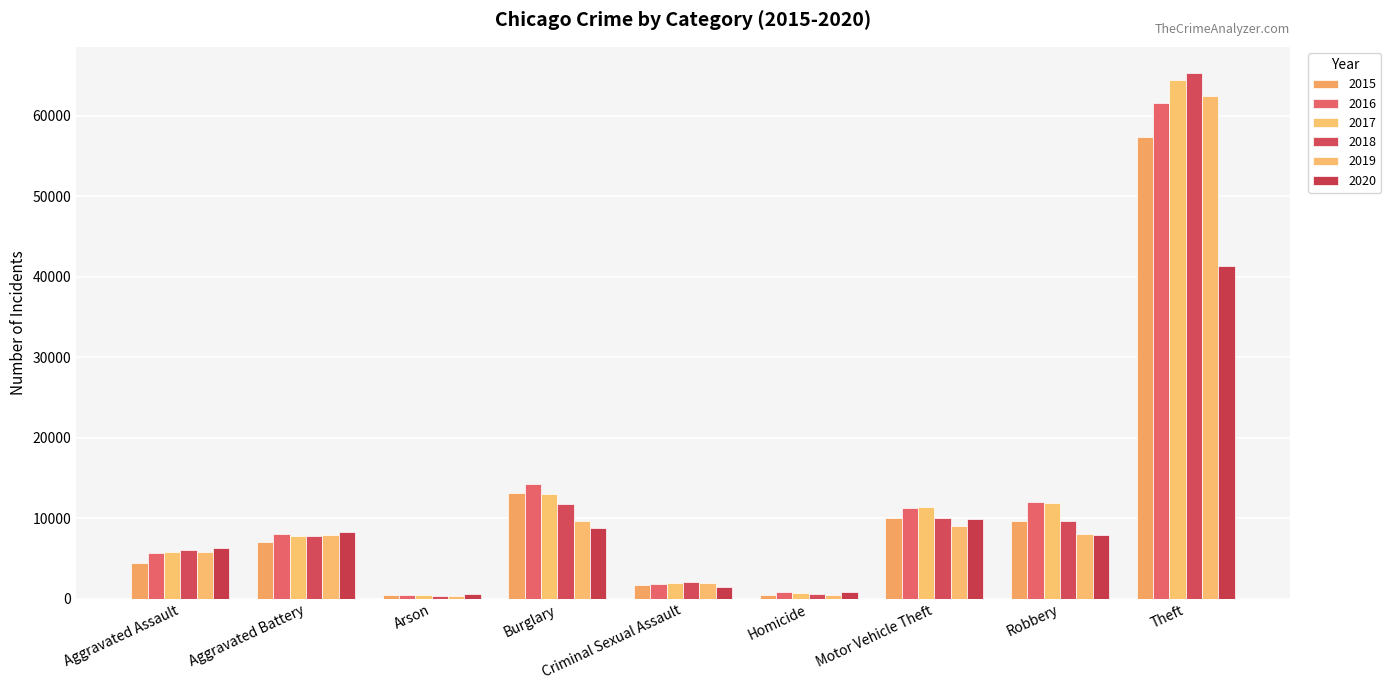

At which label is 2018 closest to 32831?

Burglary